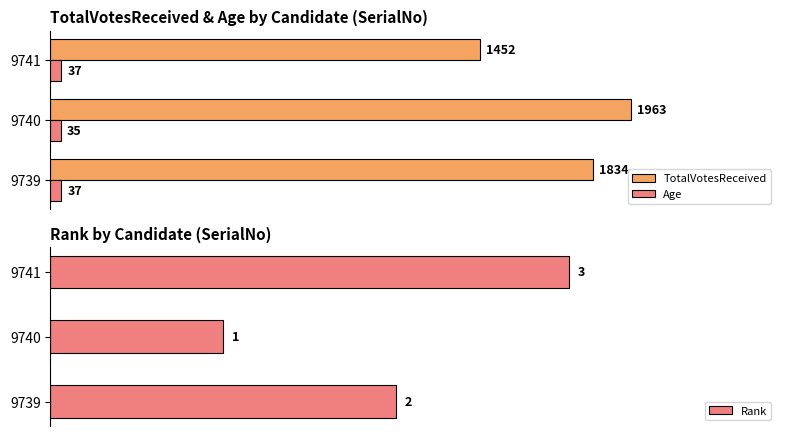

Rank the categories by Rank value from highest to lowest.

9741, 9739, 9740